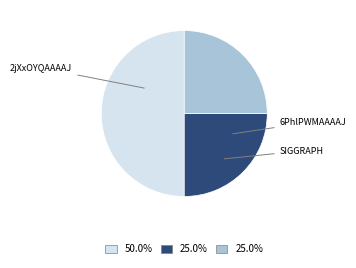

How many slices are in this pie chart?

3